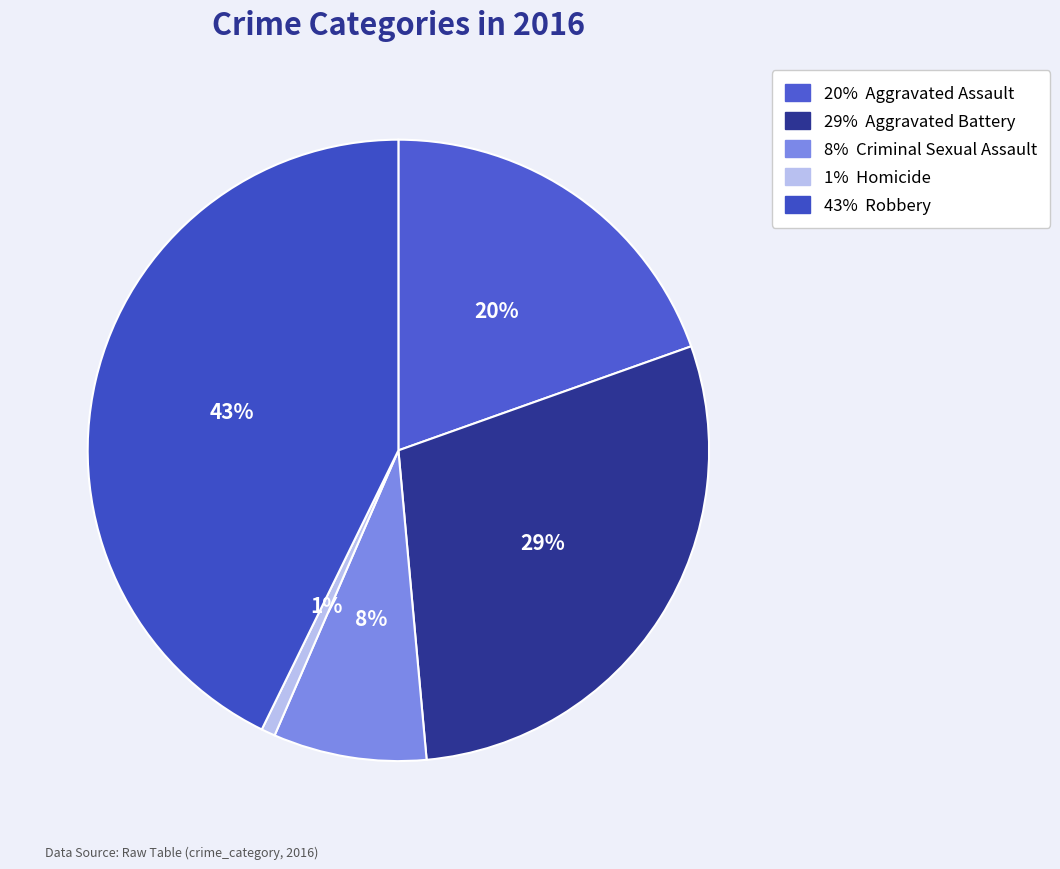

How many segments does this pie chart have?

5